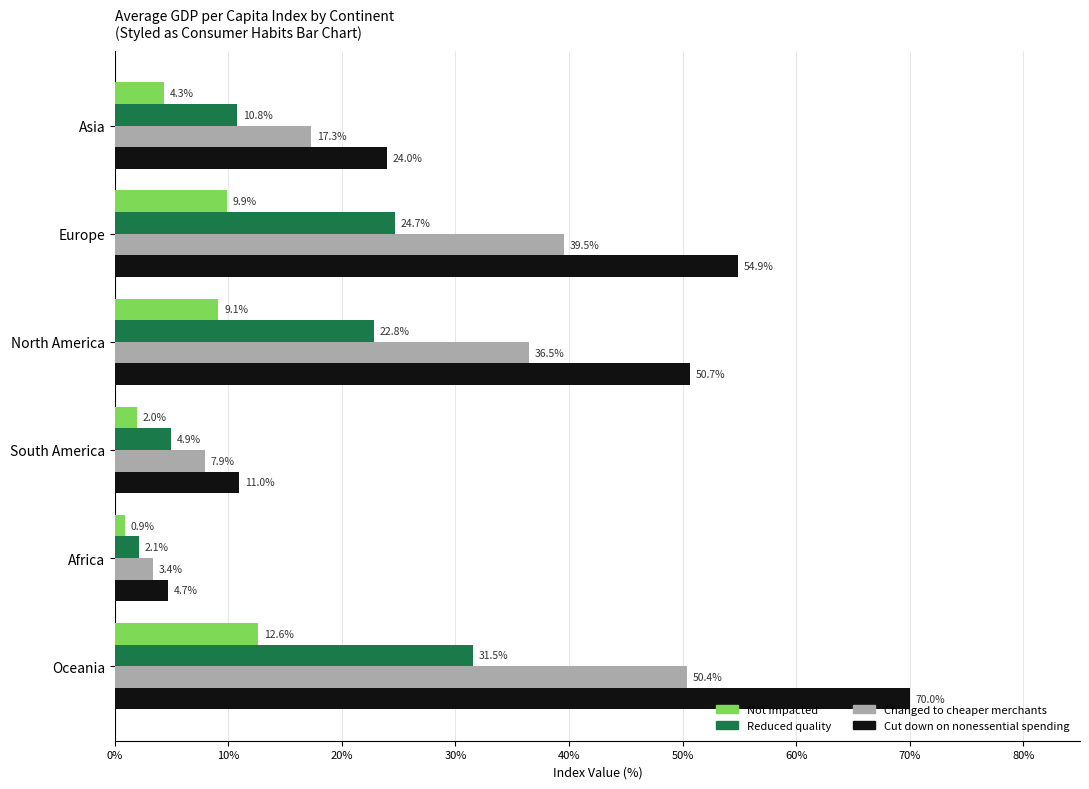

How many data points does each series have?

6